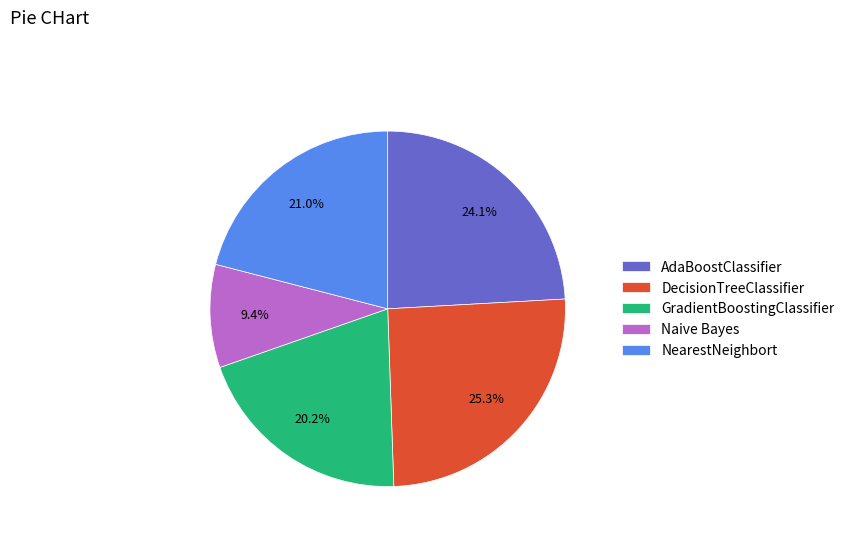

Is it true that AdaBoostClassifier is 14% of the pie?

False